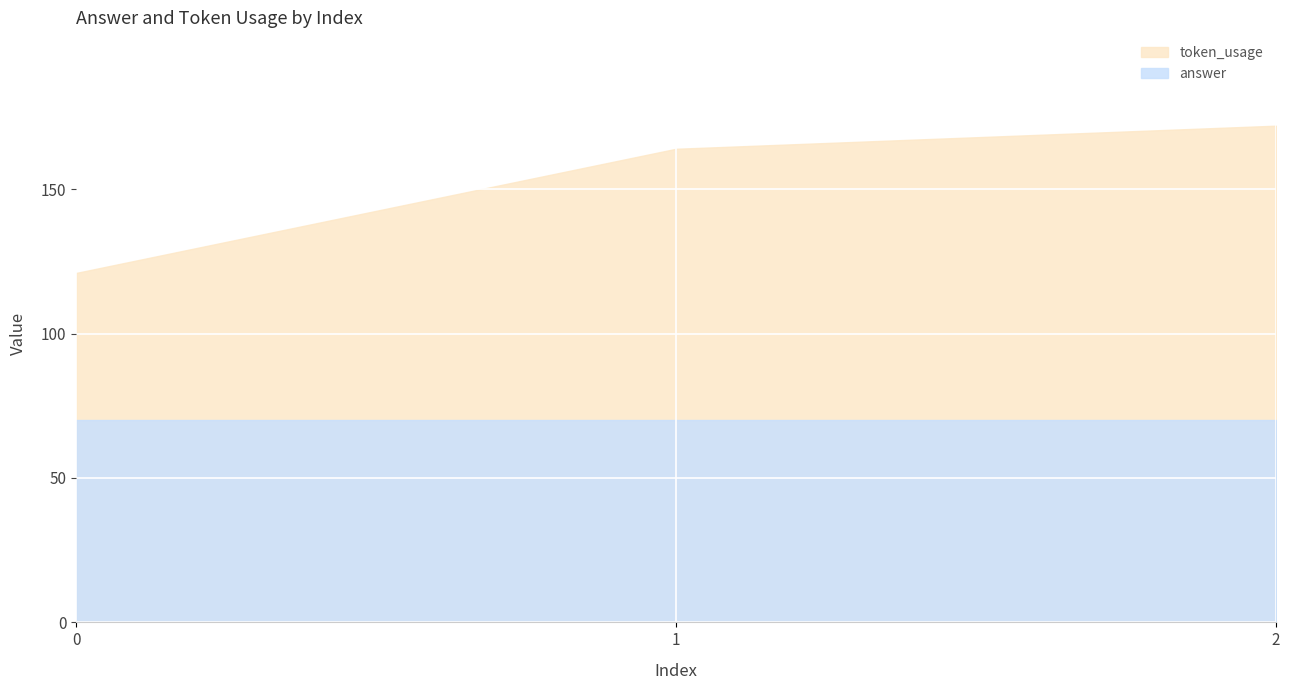

The value at 0 is 203. True or false?

False